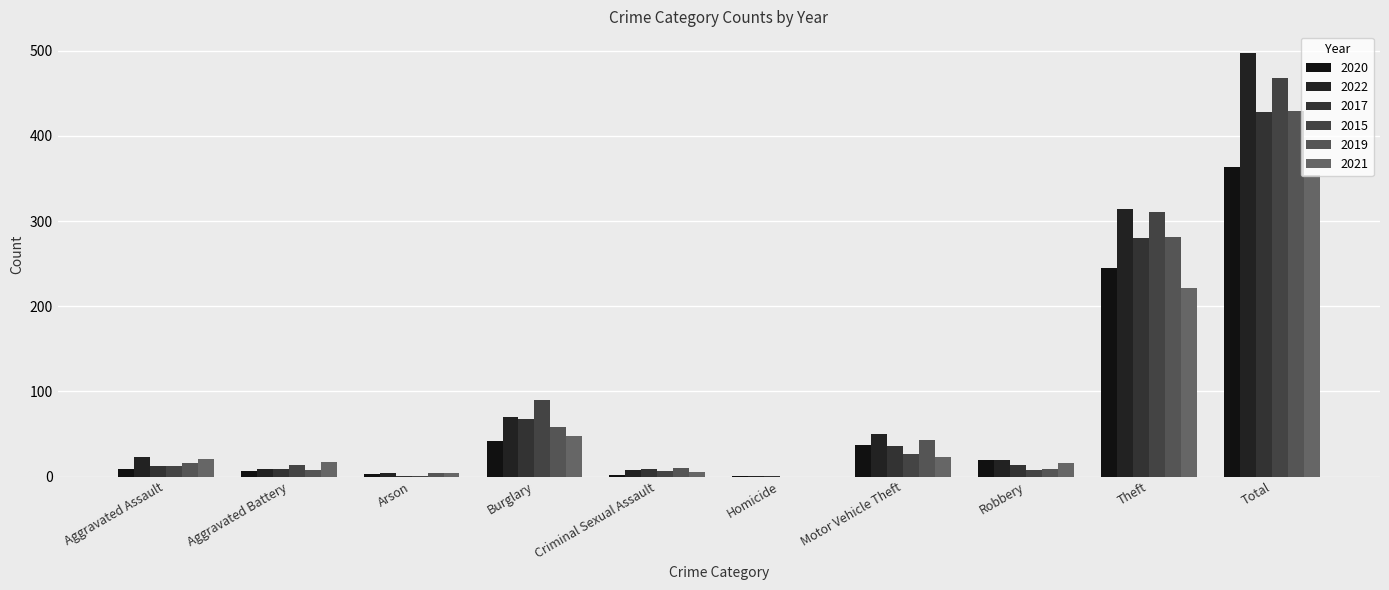

What is the label of the 1st bar from the left?

Aggravated Assault